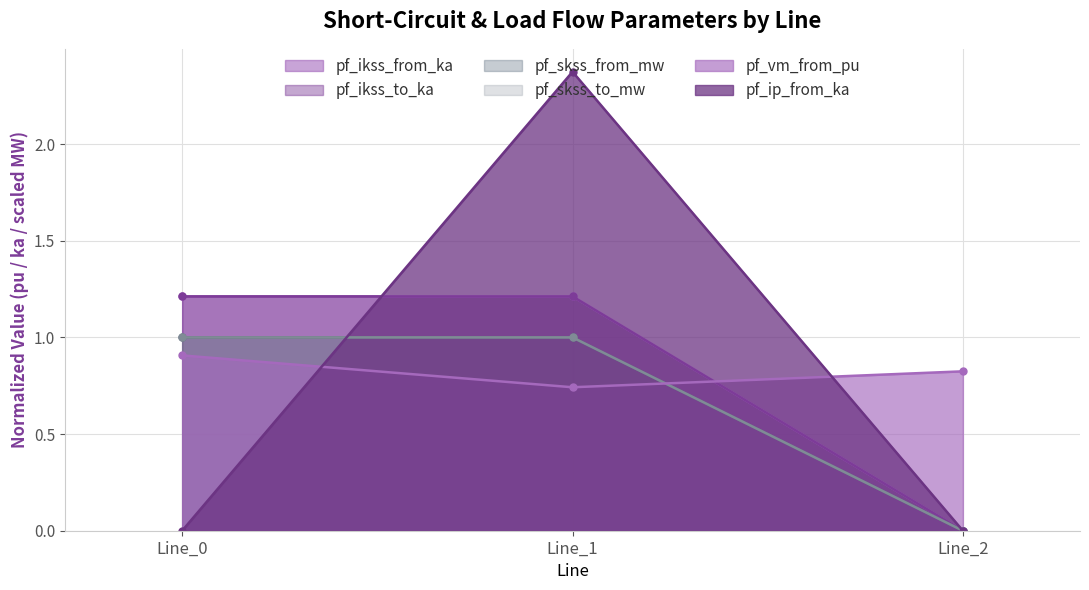

Count the pf_ikss_to_ka values in the range 0 to 1.

1